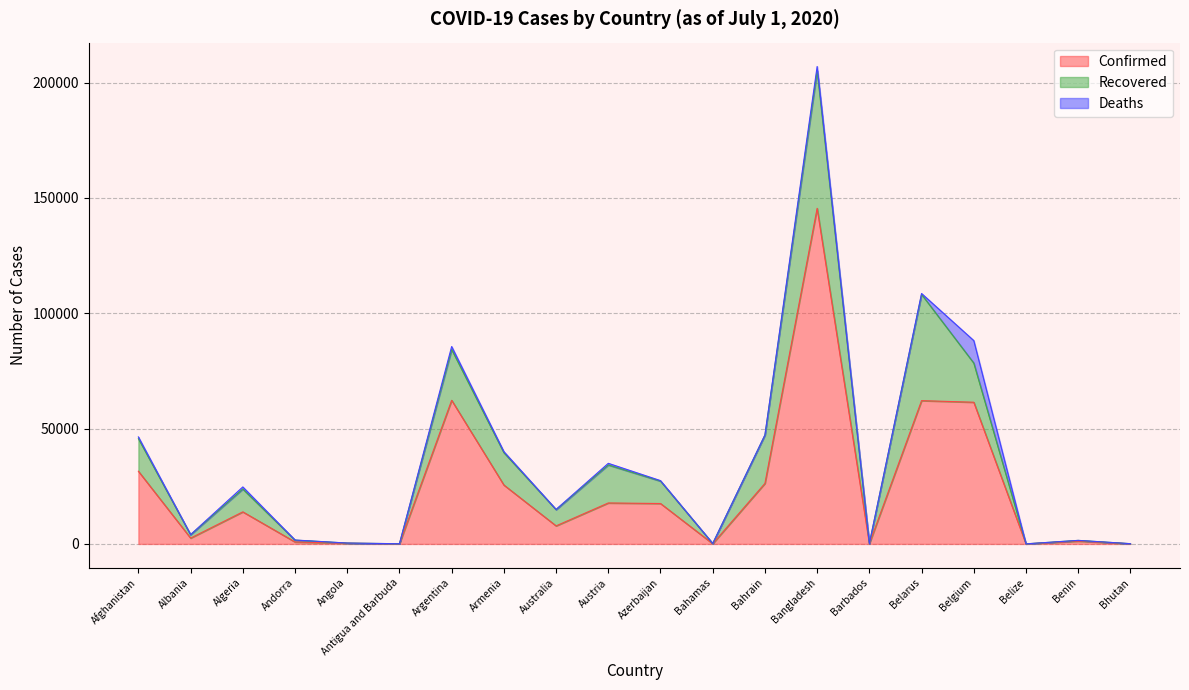

What is the difference between the highest and lowest values at Benin?

1178